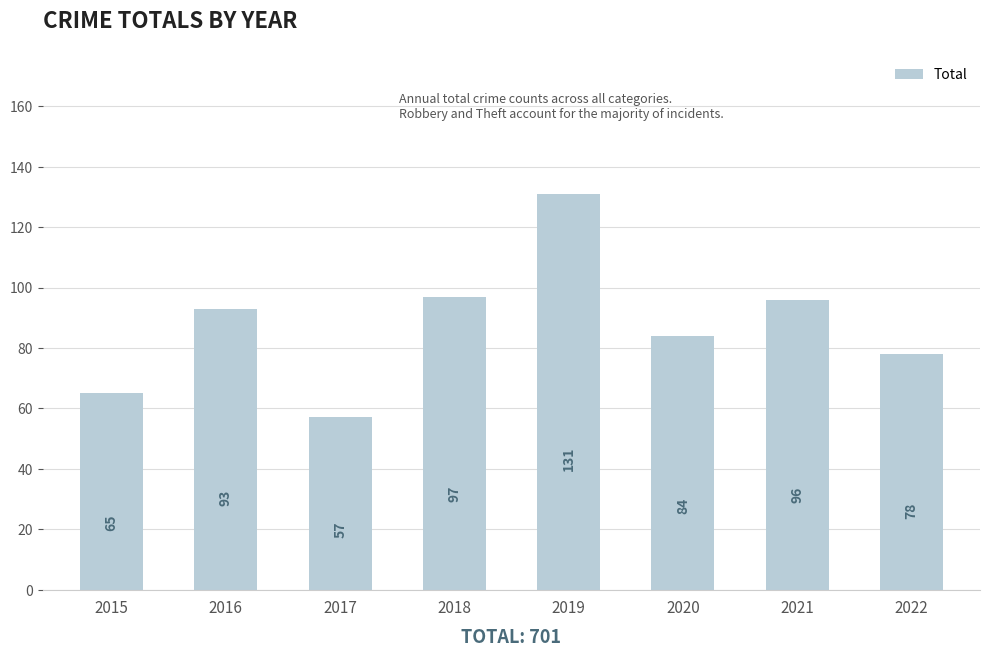

List the labels in order of value, largest first.

2019, 2018, 2021, 2016, 2020, 2022, 2015, 2017